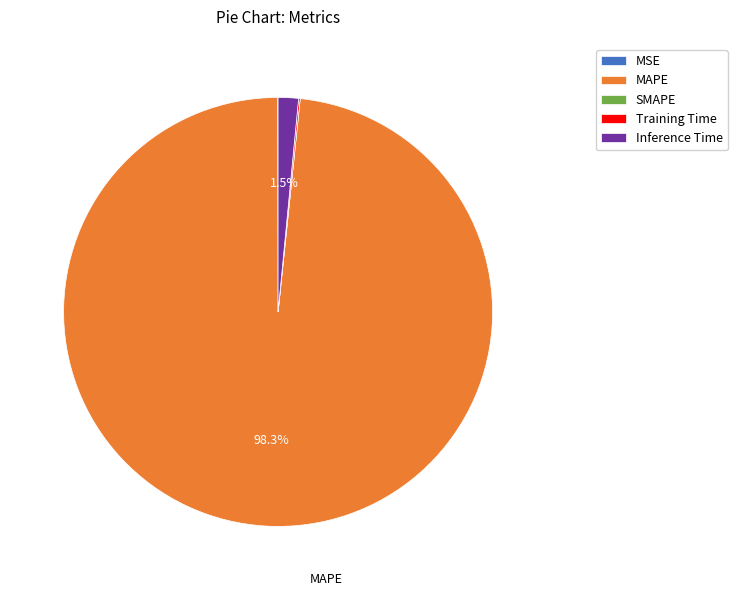

Which slice is the largest?

MAPE